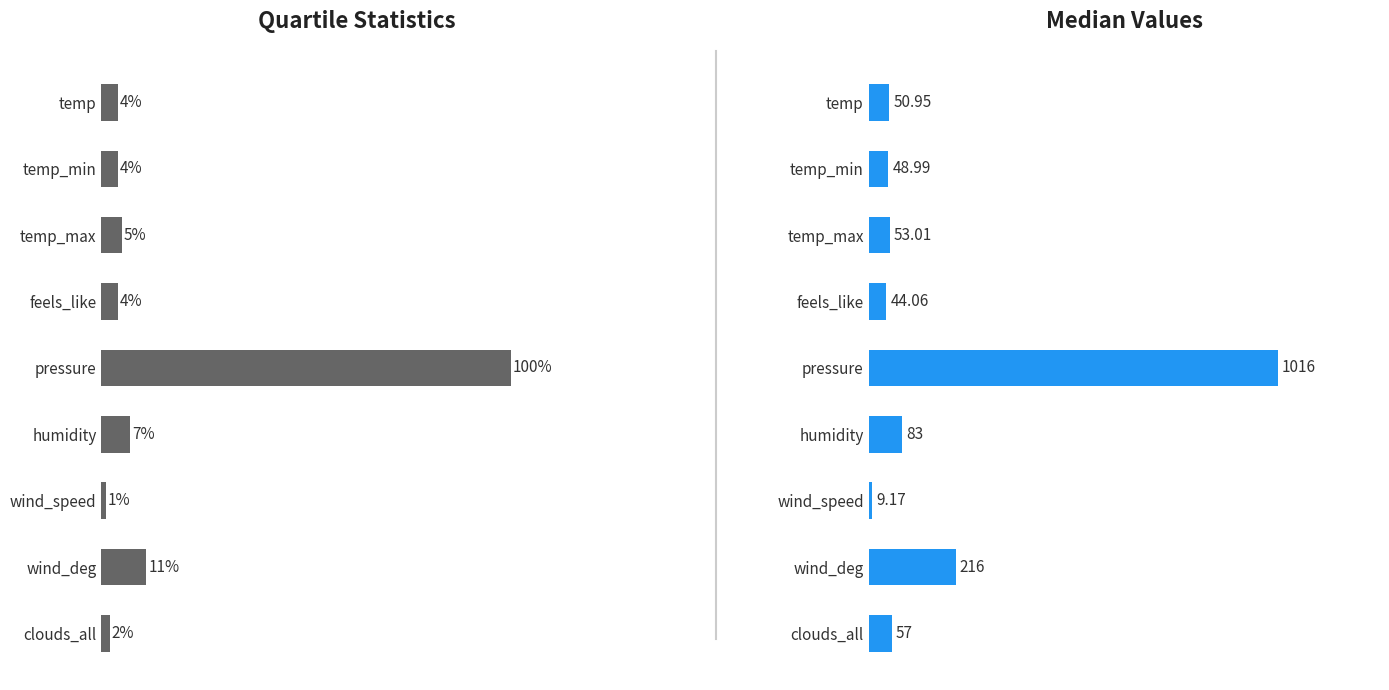

List the labels in order of Lower quartile value, smallest first.

wind_speed, clouds_all, temp, temp_min, feels_like, temp_max, humidity, wind_deg, pressure